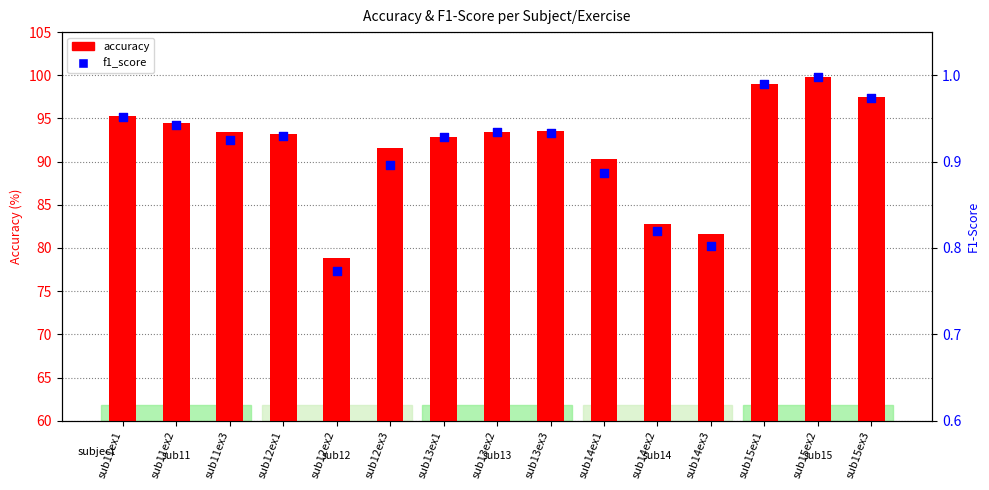

Which series has the largest total across all categories?

accuracy